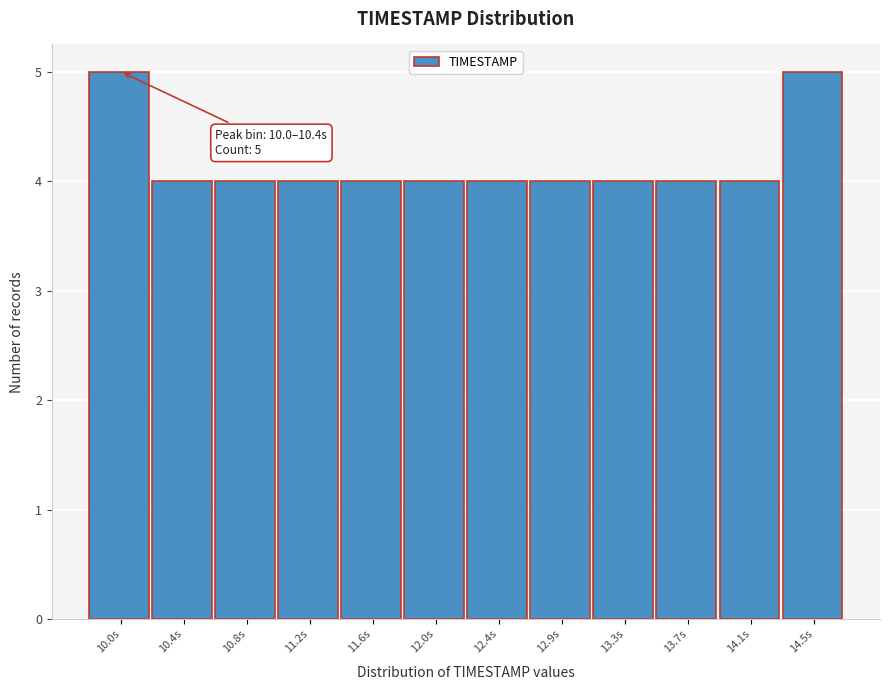

Reading left to right, list all the values displayed in this chart.

10.0s=5	10.4s=4	10.8s=4	11.2s=4	11.6s=4	12.0s=4	12.4s=4	12.9s=4	13.3s=4	13.7s=4	14.1s=4	14.5s=5